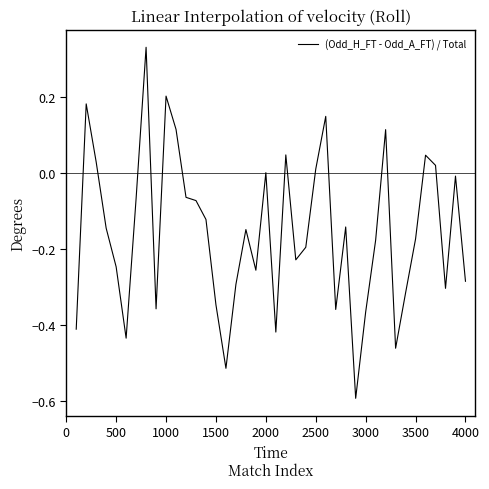

What is the difference between the maximum and minimum values?

0.9